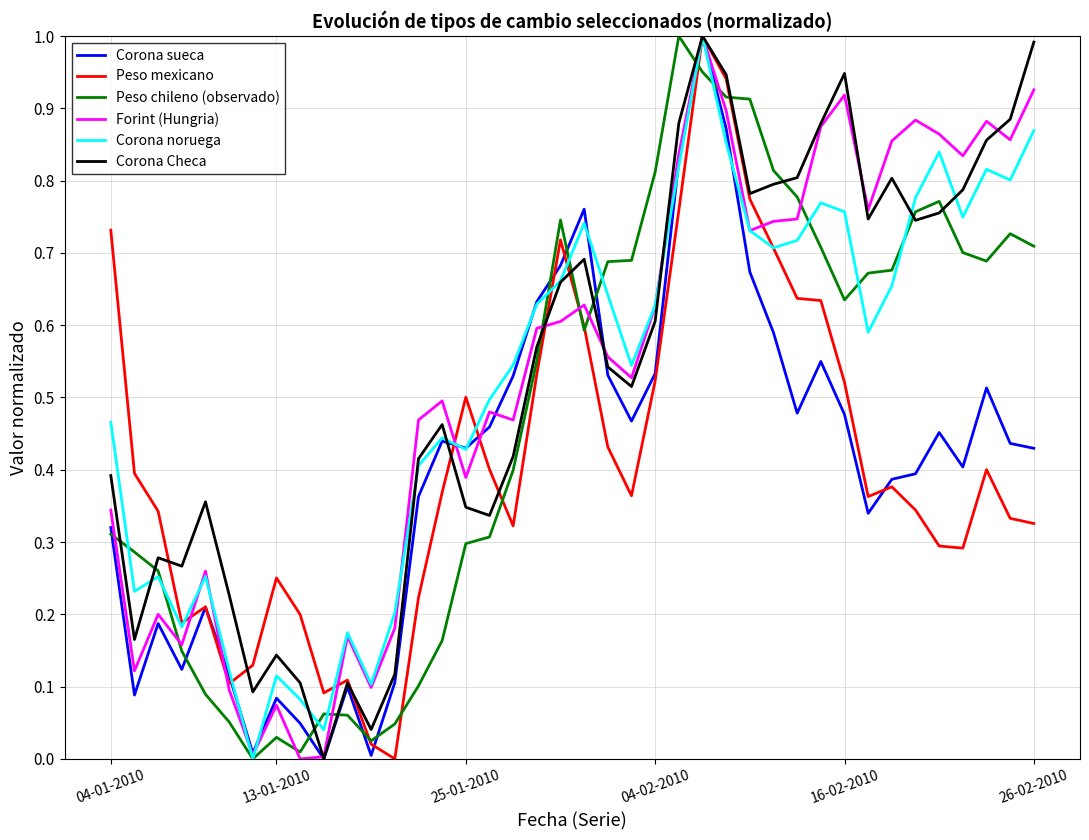

True or false: Peso chileno (observado) and Forint (Hungria) cross at least once.

True